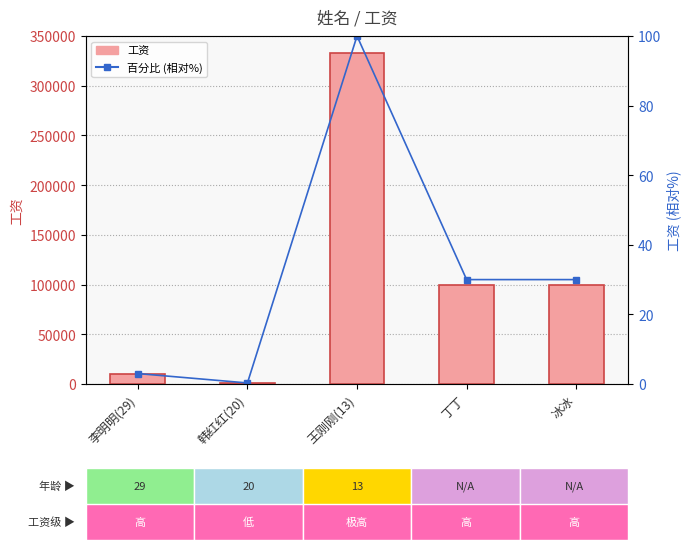

At which category is the sum across all series the highest?

王刚刚(13)